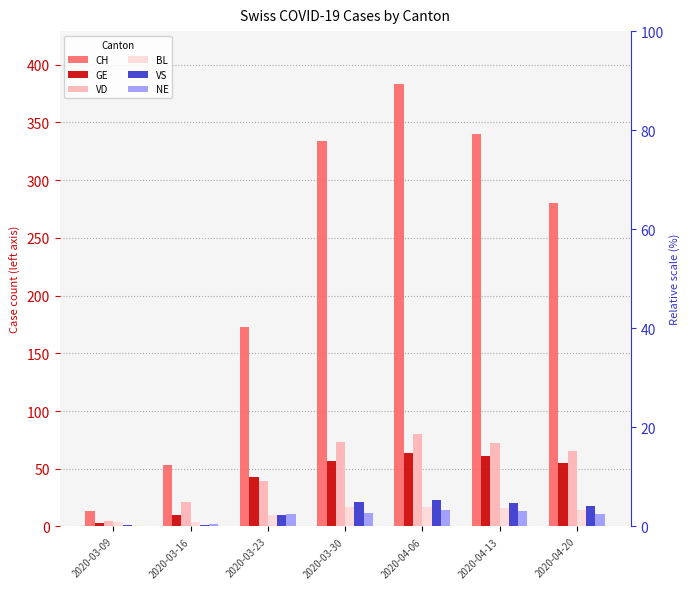

Rank the categories by BL value from highest to lowest.

2020-03-30, 2020-04-06, 2020-04-13, 2020-04-20, 2020-03-23, 2020-03-09, 2020-03-16